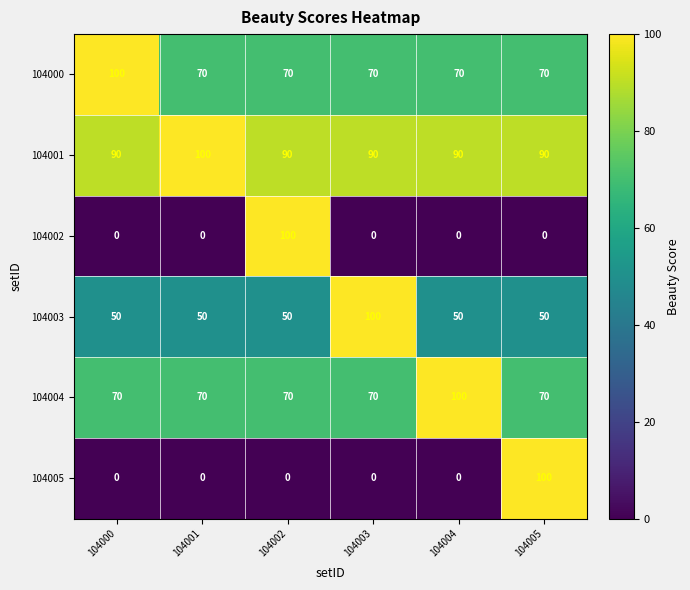

How many data points does each series have?

6